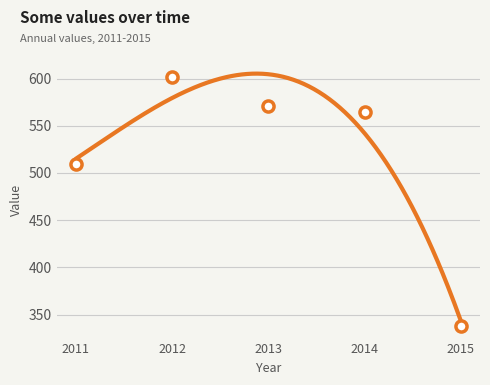

What is the smallest value displayed?

343.6